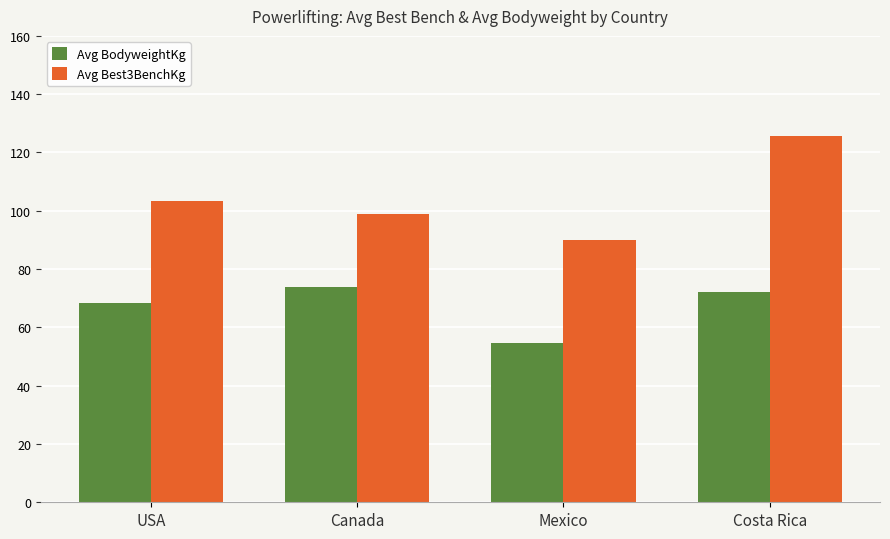

What is the lowest value of the Avg BodyweightKg series?

54.7